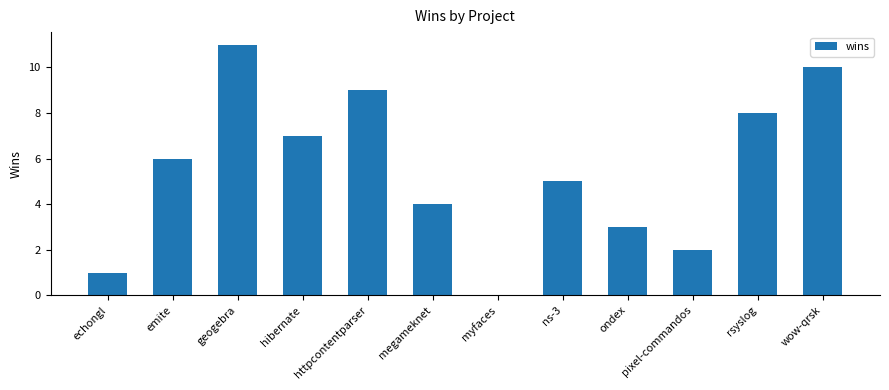

Count the number of data series in this chart.

1